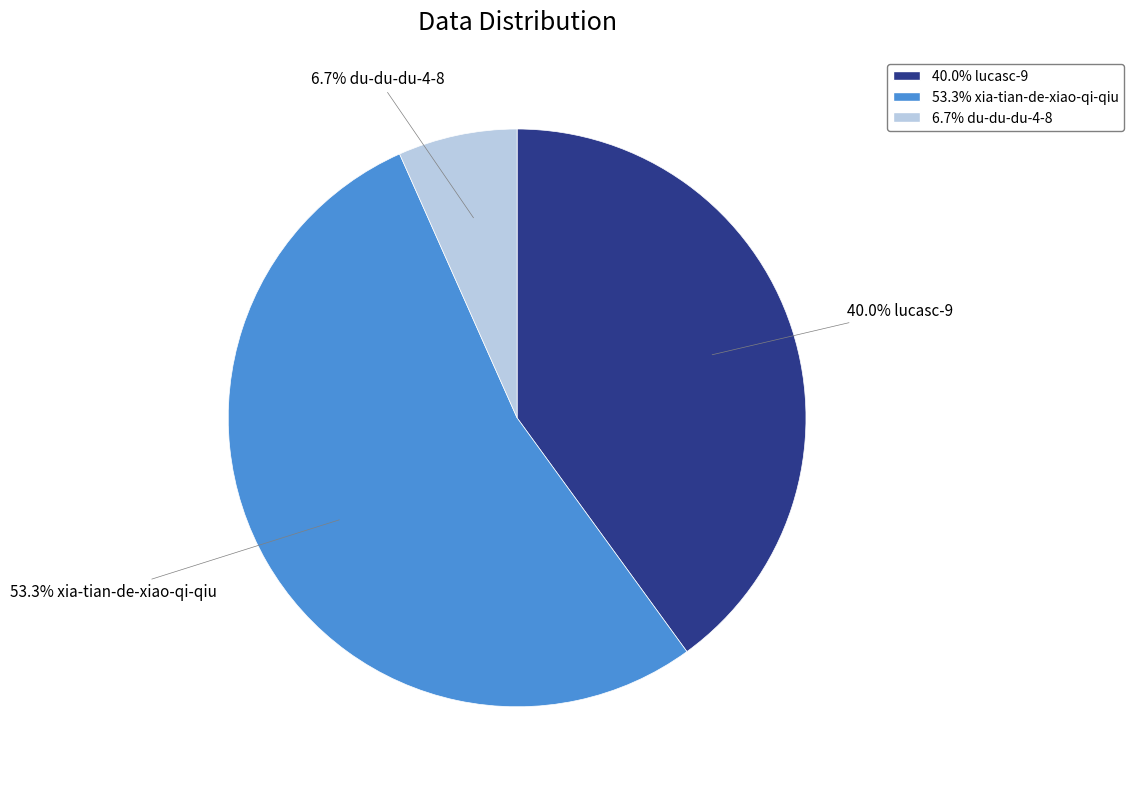

Is there a majority slice in this chart?

Yes